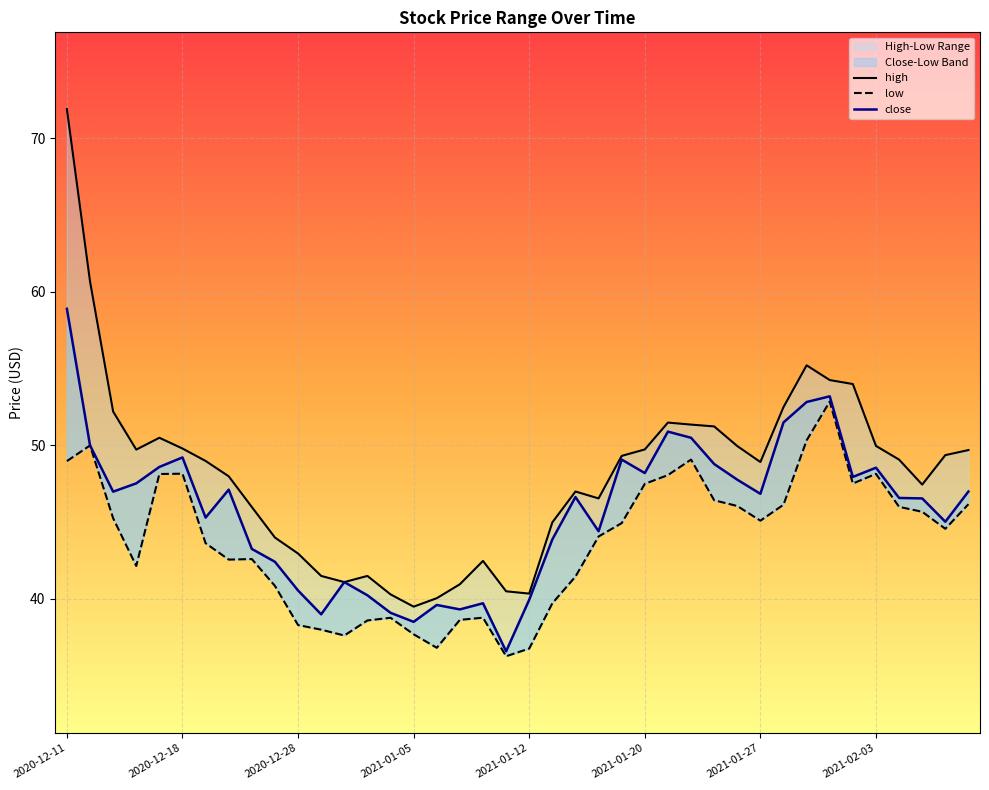

What is the maximum value shown in the chart?

71.9